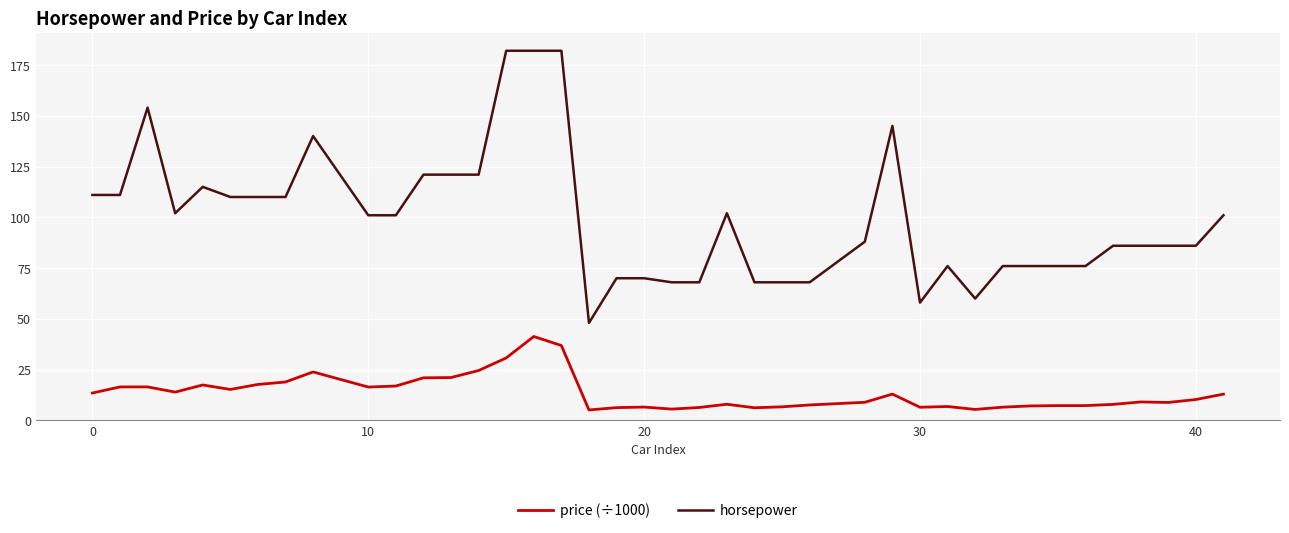

What is the highest value of the horsepower series?

182.0